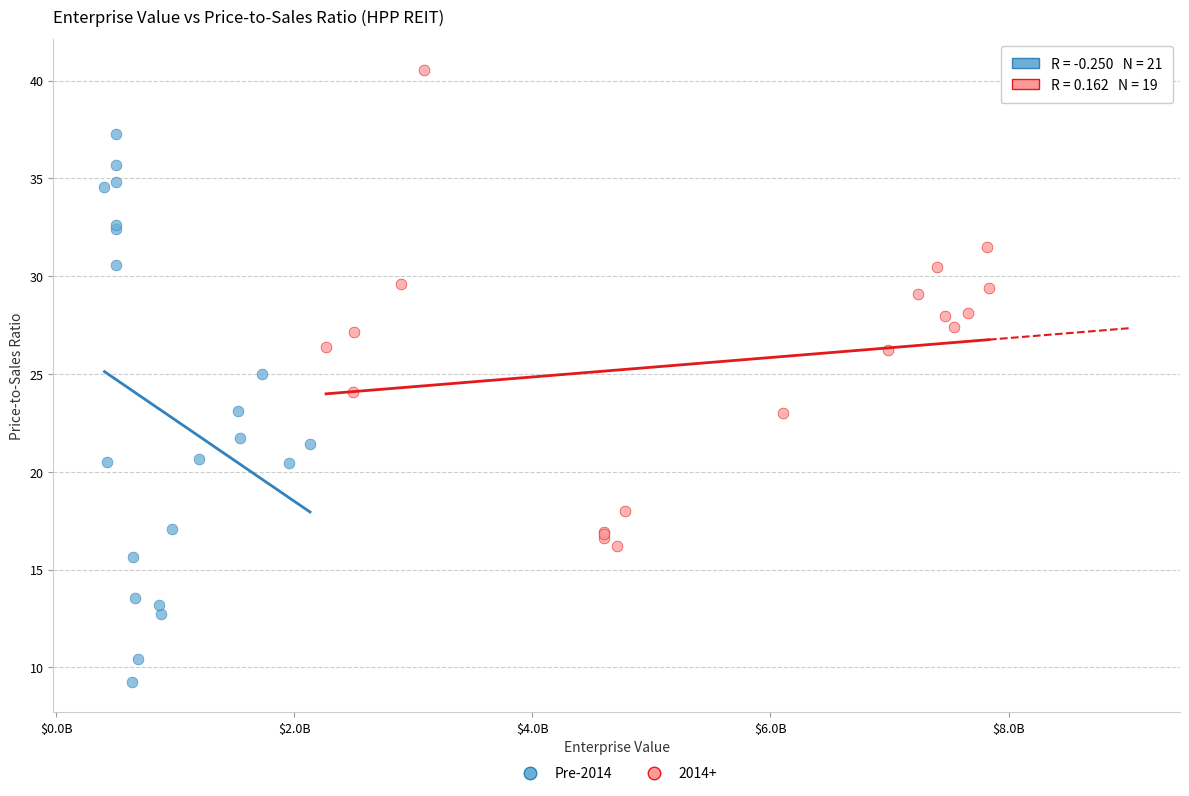

Which series contains the highest Y value?

2014+